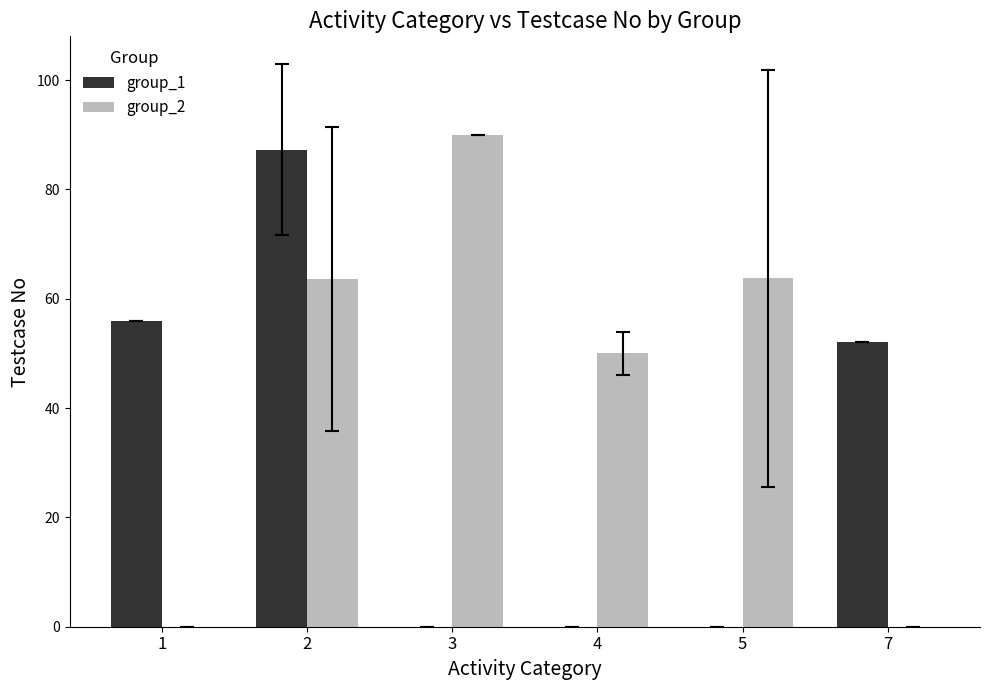

What are all the series names shown in the legend?

group_1, group_2